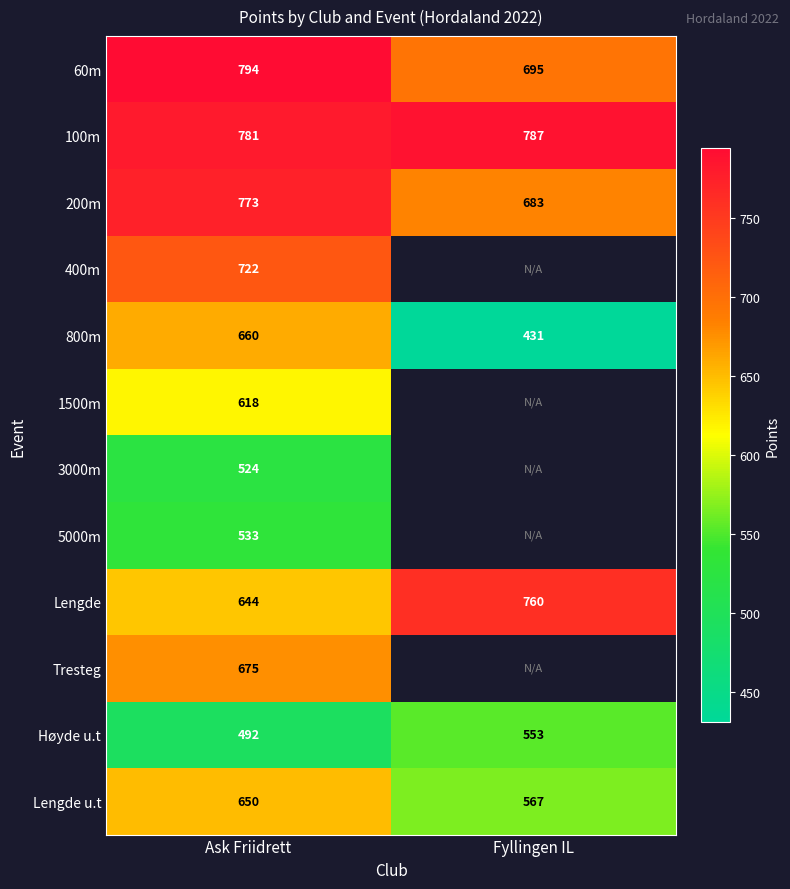

What is the difference between the Høyde u.t values at Fyllingen IL and Ask Friidrett?

61